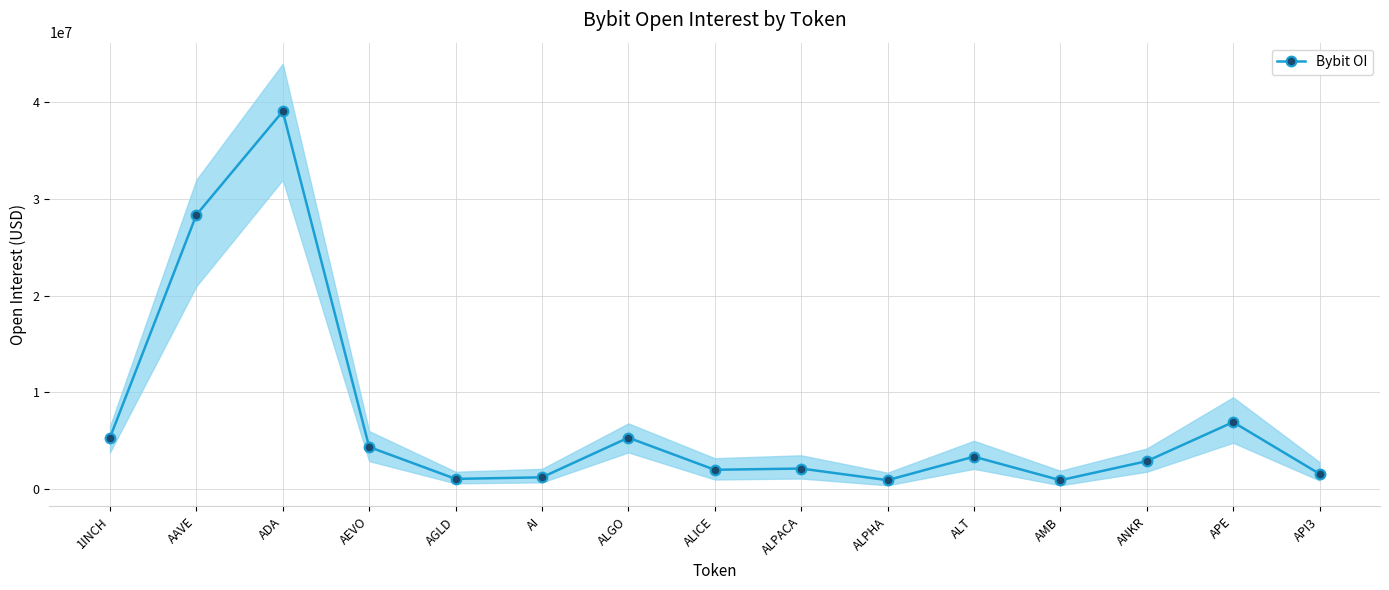

The chart shows a value of 583152 at AMB. True or false?

False